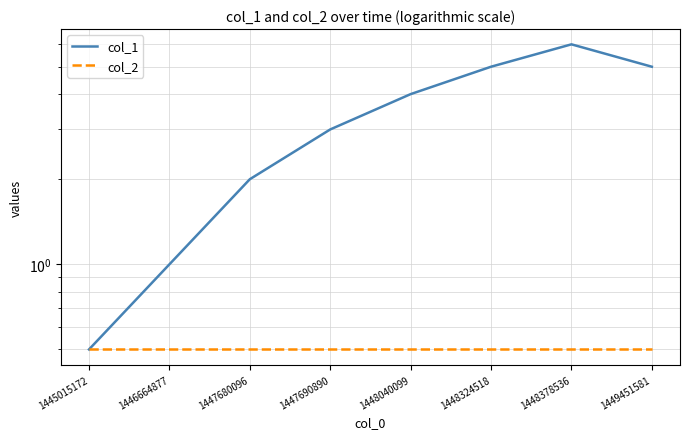

True or false: col_2 and col_1 cross at least once.

False